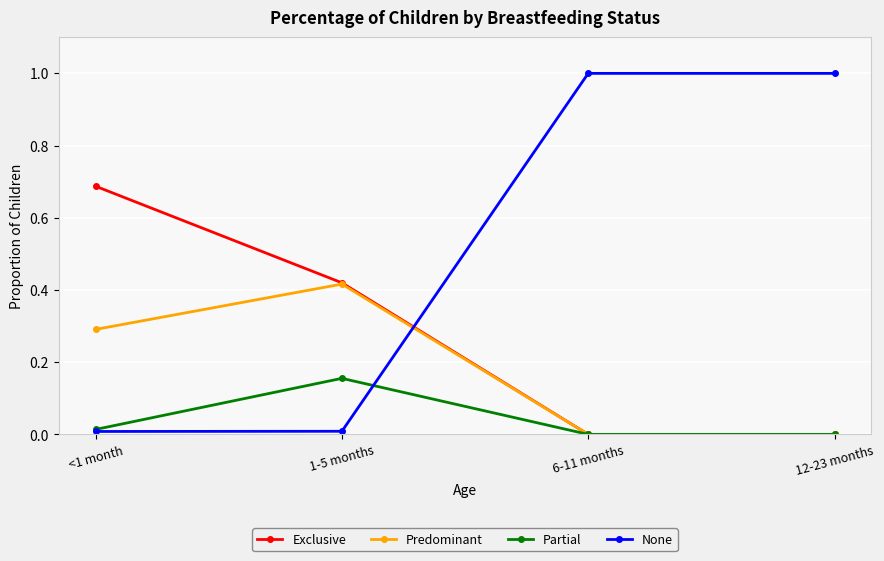

After their last crossing, which series has the higher values: Predominant or None?

None